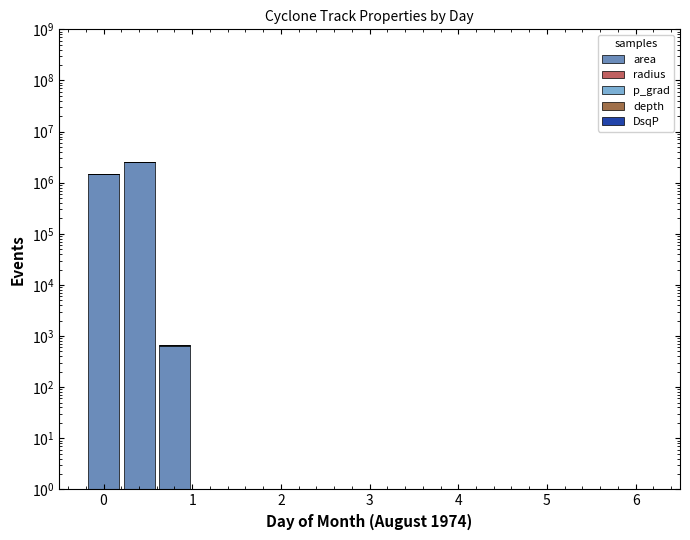

At how many categories does at least one series exceed 2400631?

1